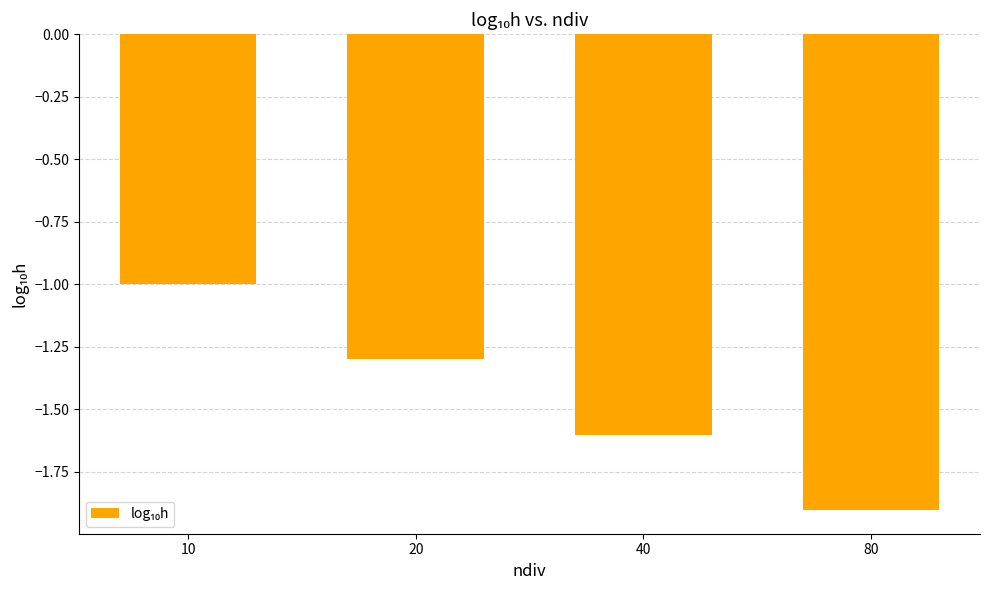

Reading left to right, list all the values displayed in this chart.

-1.0	-1.3	-1.6	-1.9